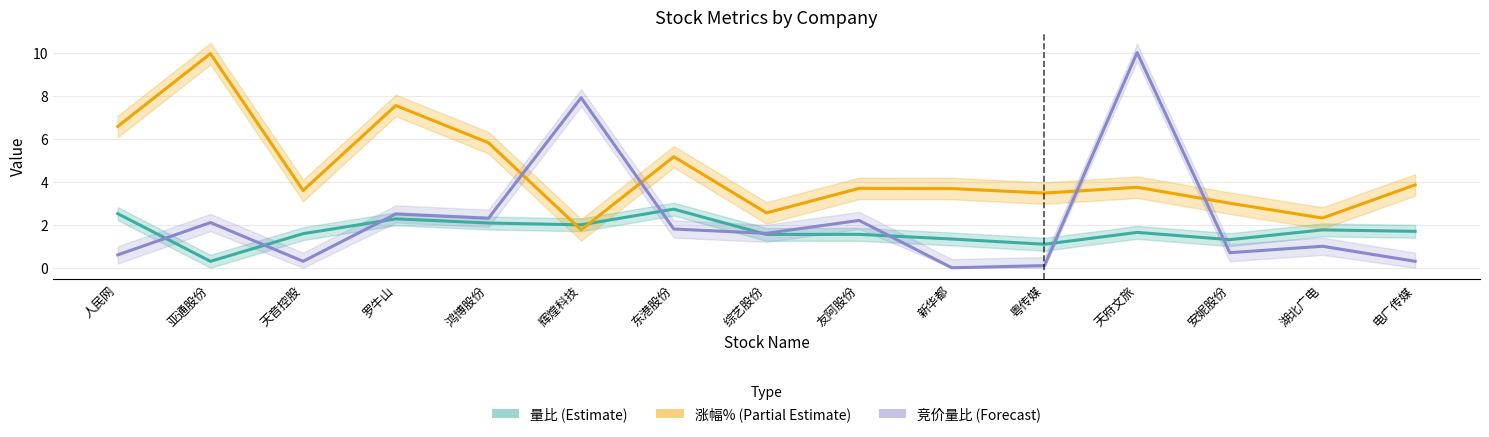

Does the chart have visible grid lines?

Yes